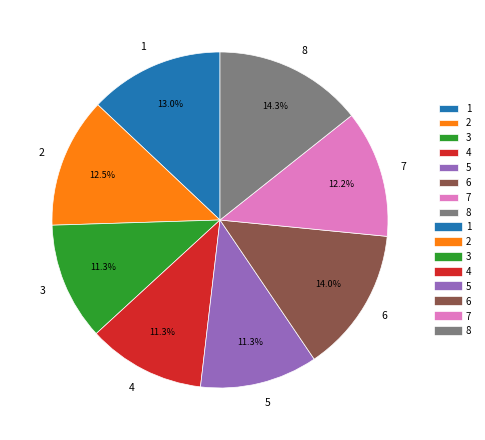

To the nearest percent, what is the difference between the 8 and 2 slice percentages?

2%